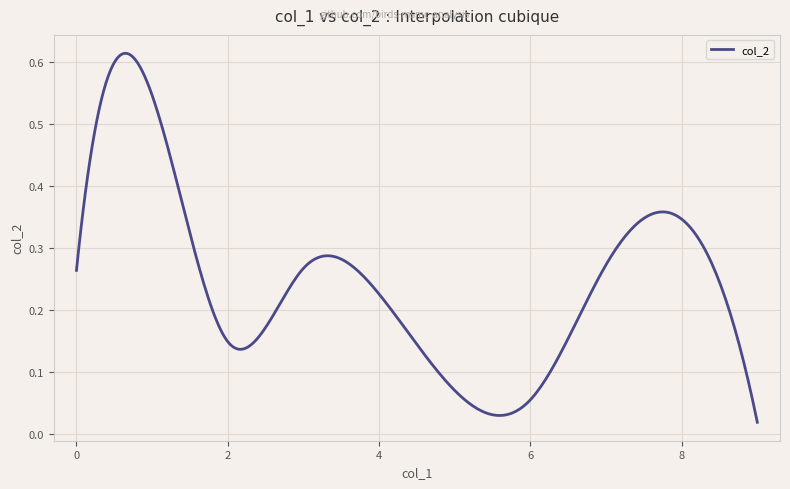

Is this an area chart (filled region under the line)?

No